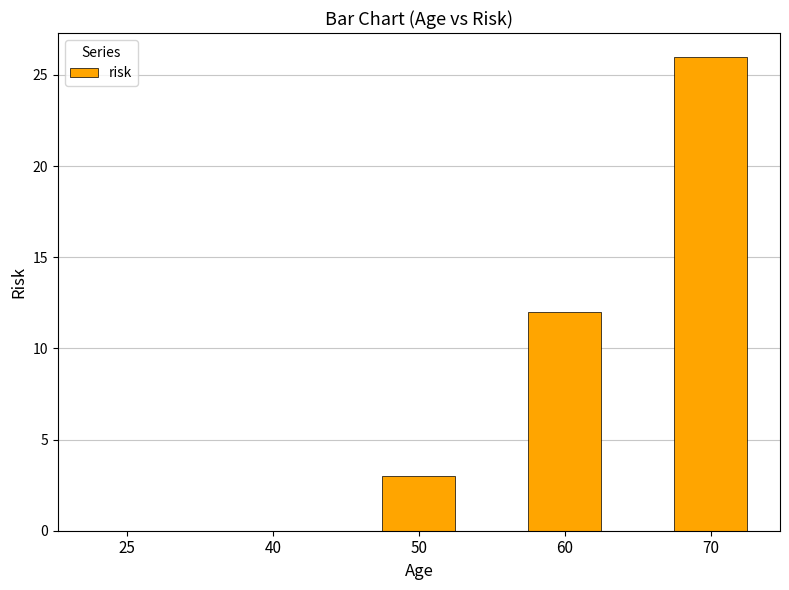

Which category has the highest value across all series?

70